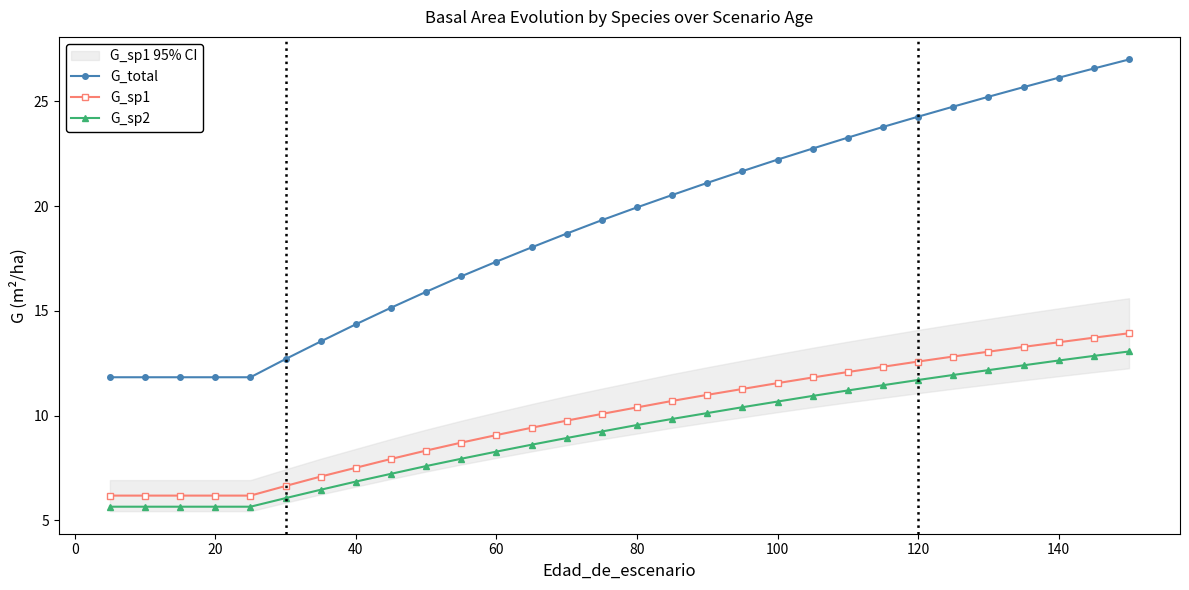

How many data points does each series have?

30